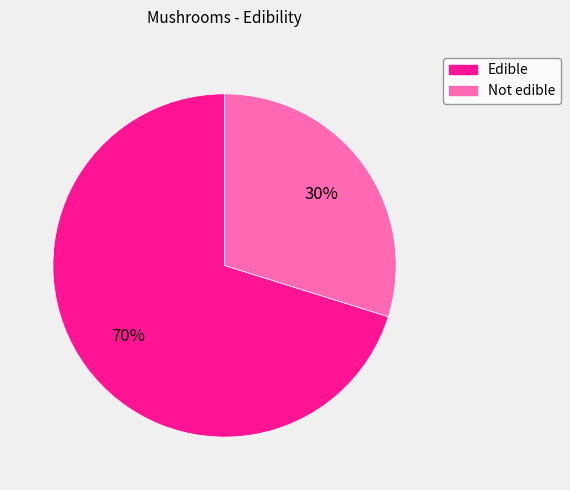

How many slices are in this pie chart?

2